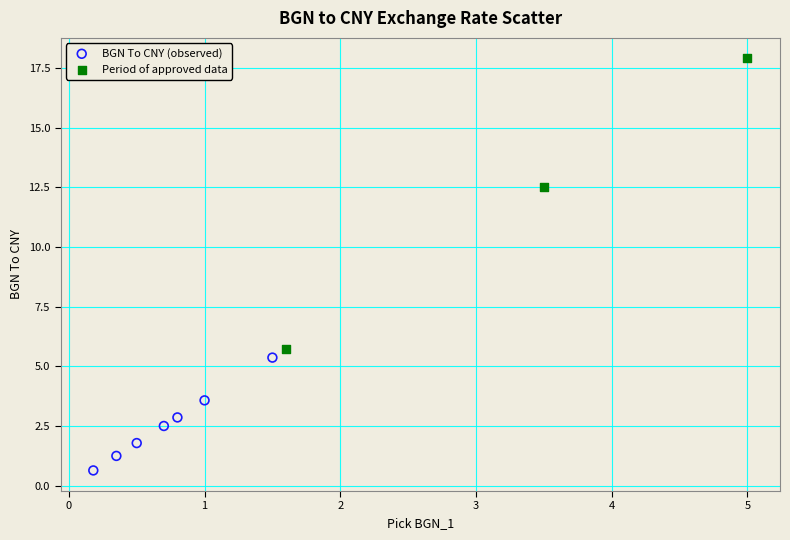

Which series has the widest spread of Y values?

Period of approved data